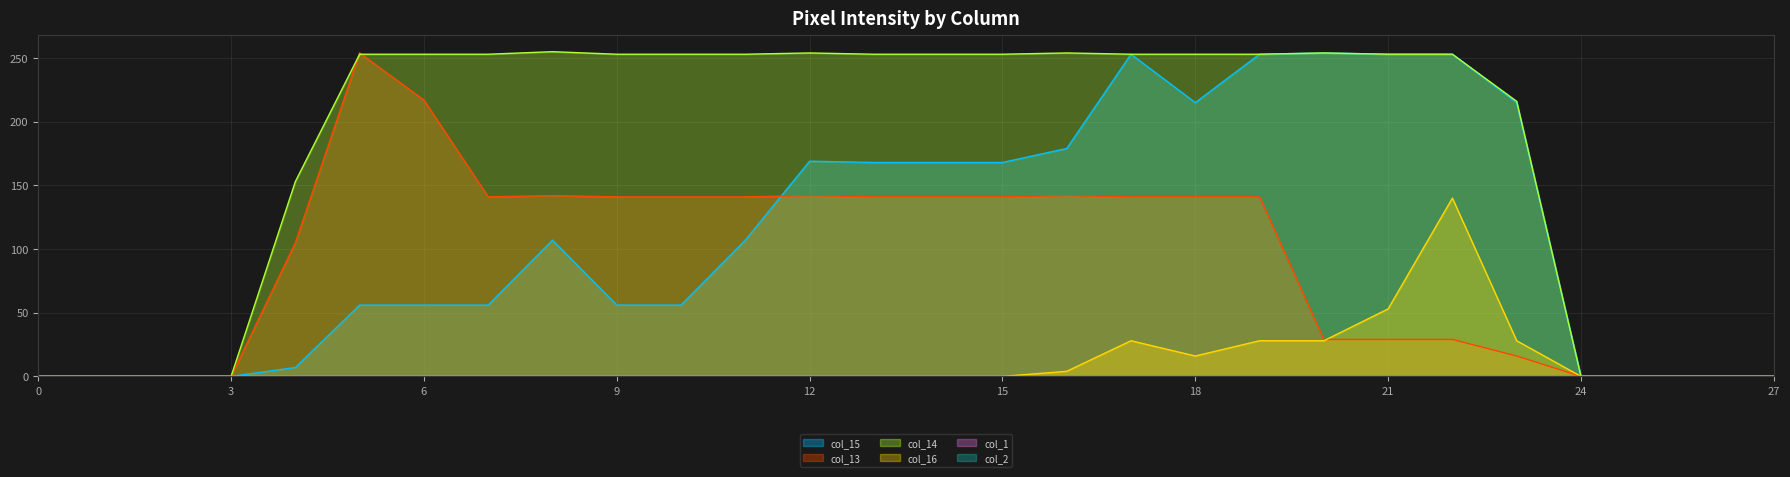

At which category does col_14 reach its first local peak?

8